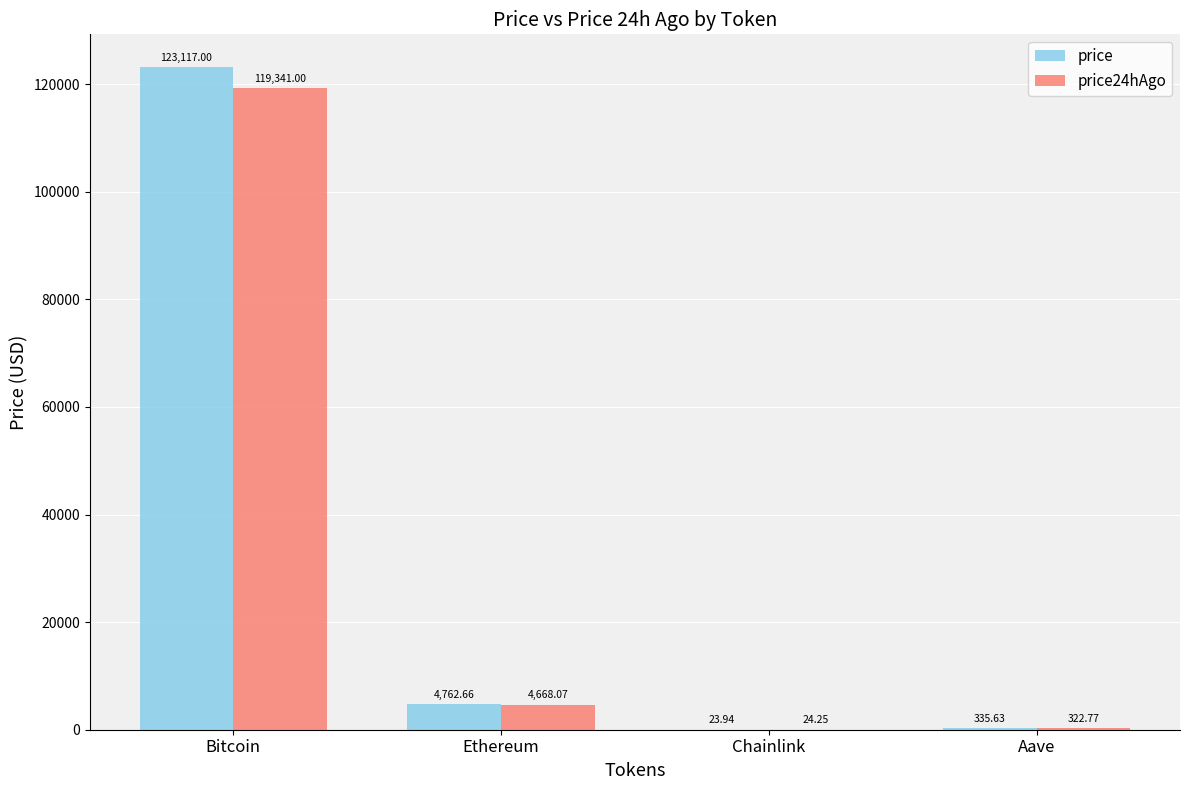

Does the chart contain stacked bars?

No